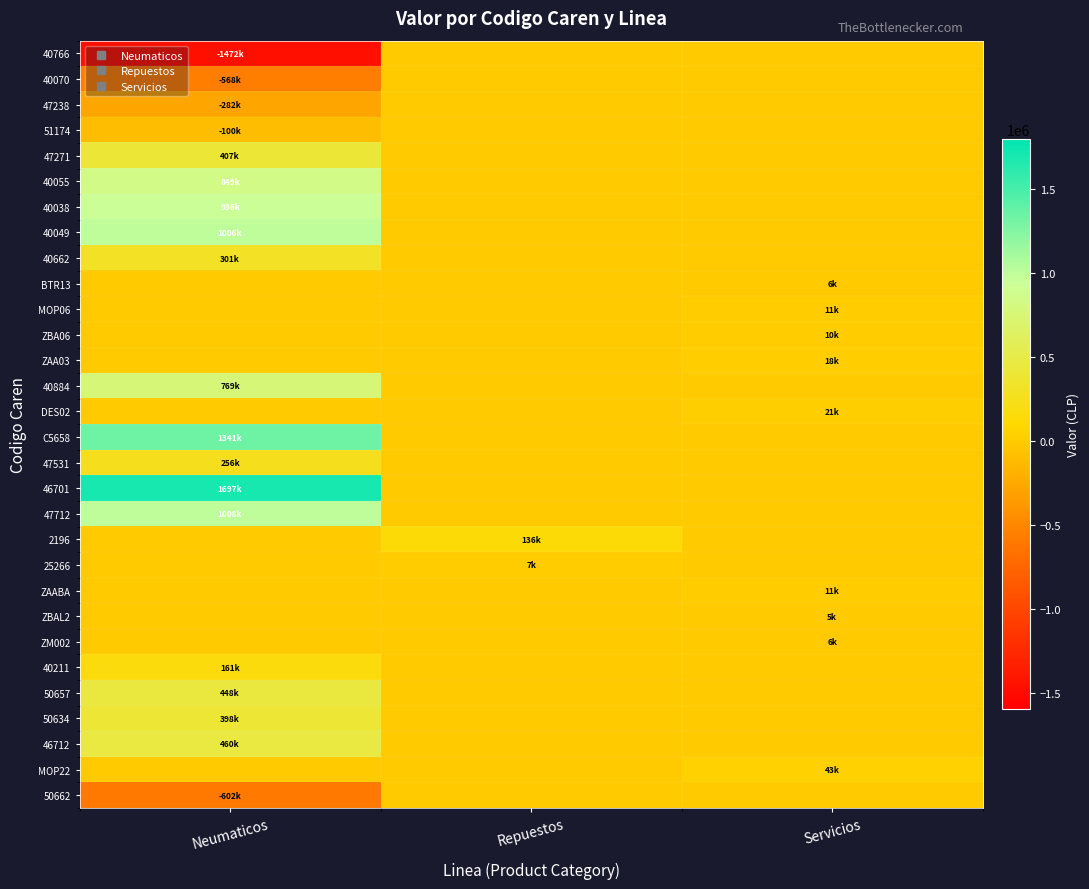

What is the total value across all series at Repuestos?

143749